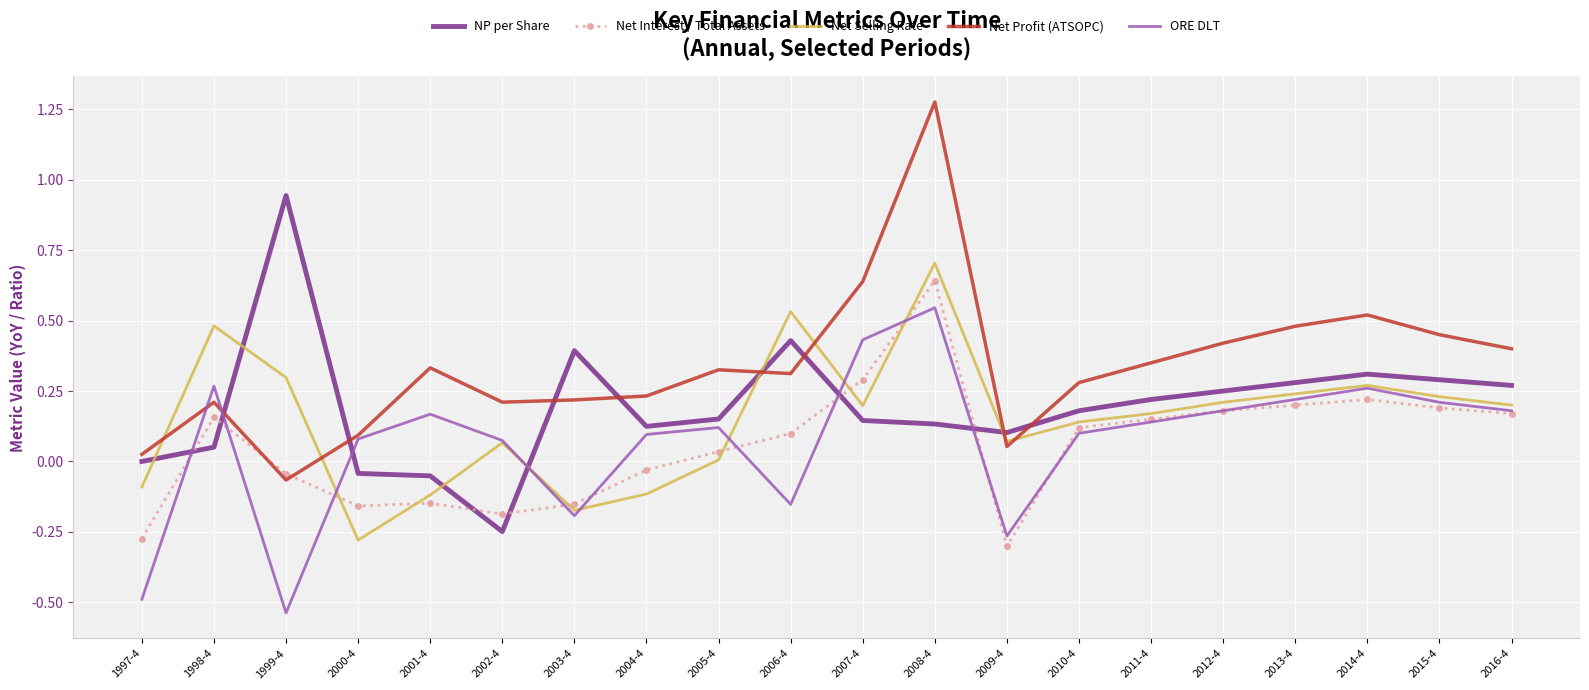

Which series has the largest range (max minus min)?

Net Profit (ATSOPC)